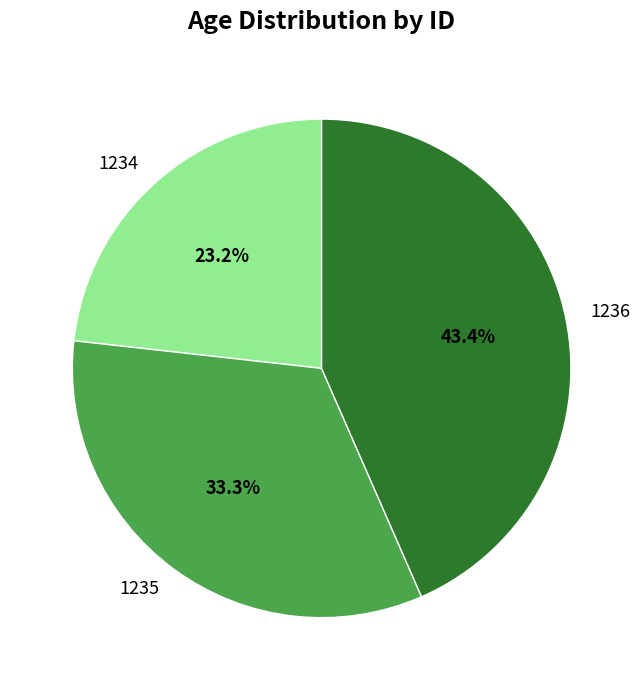

What is the smallest slice in the pie chart?

1234